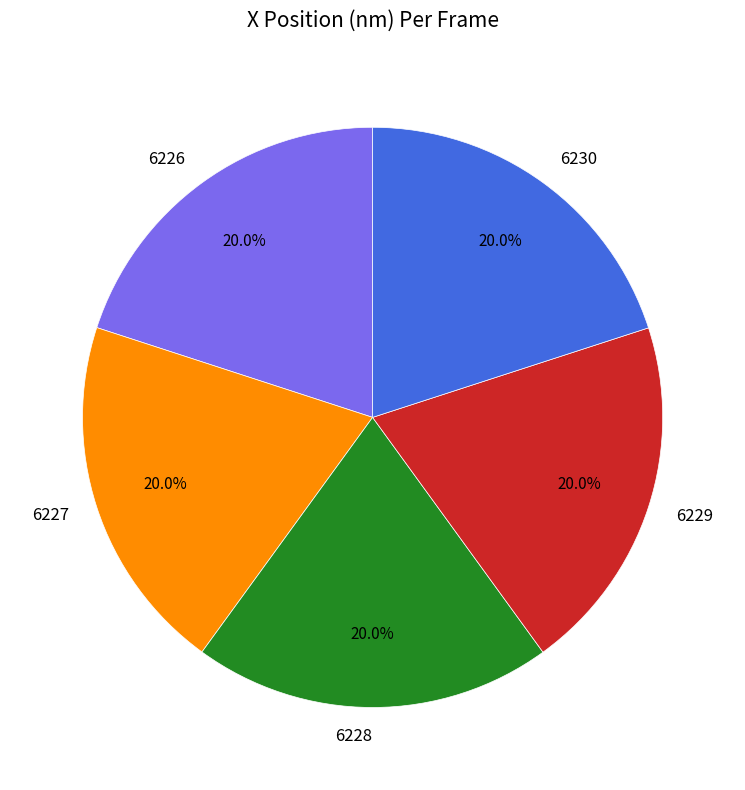

The 6230 slice represents 30% of the pie. True or false?

False